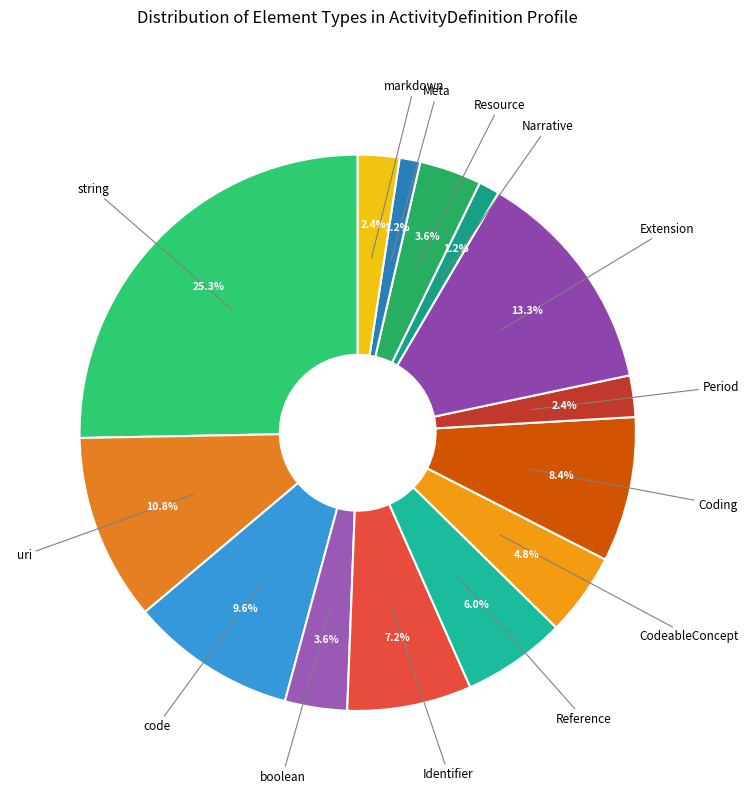

Approximately how many times larger is the value at Reference compared to Identifier?

0.8